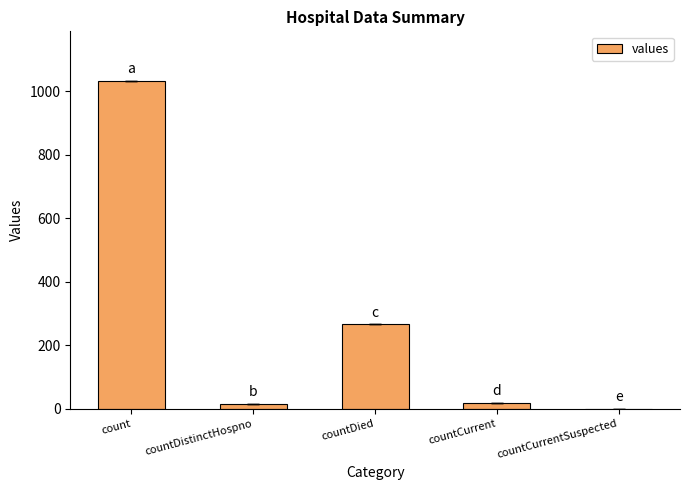

Are the bars horizontal?

No